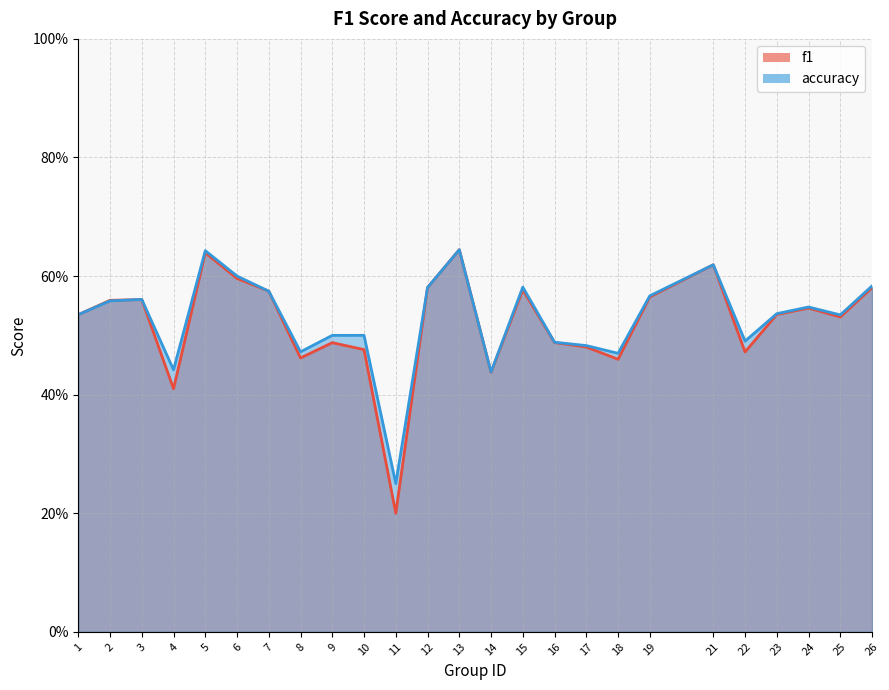

Rank the series by their average value, from highest to lowest.

accuracy, f1